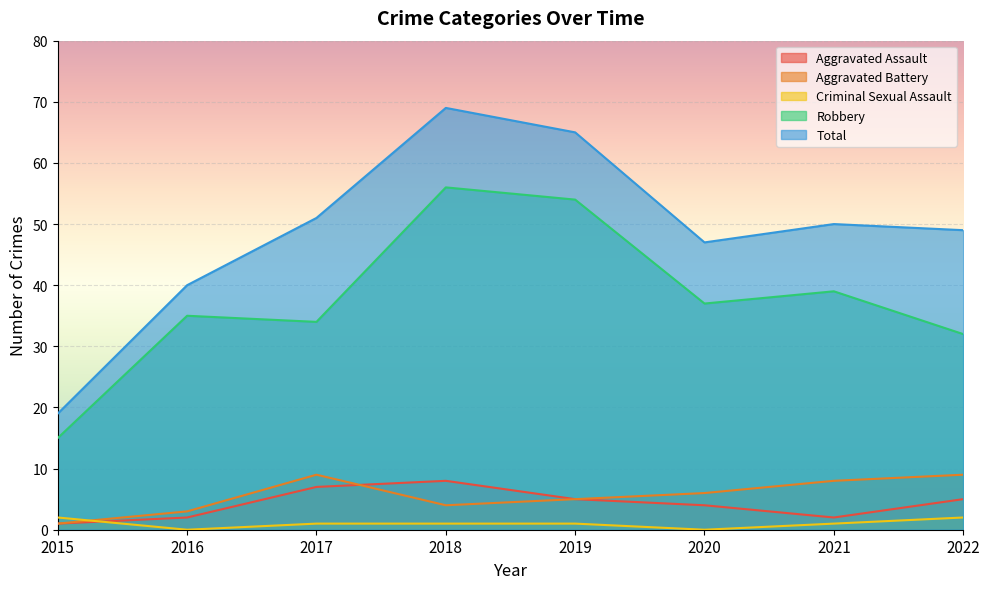

What is the value of the Aggravated Battery point at the 7th from the left?

8